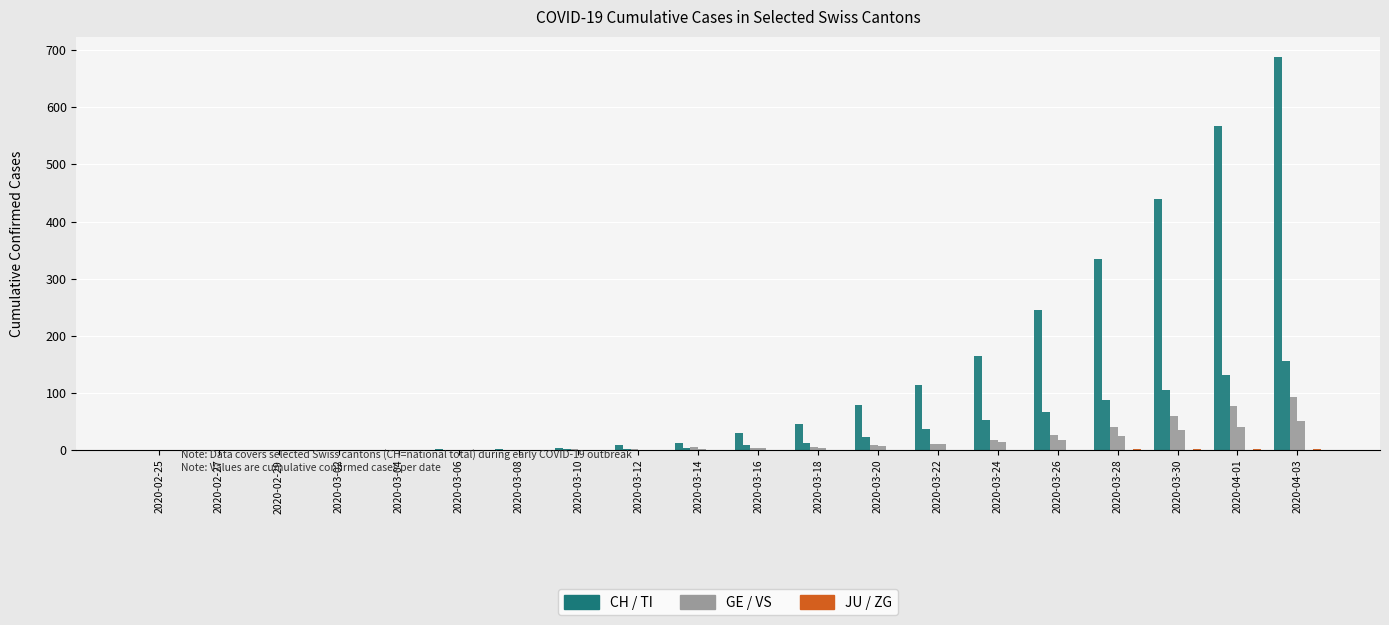

Count the number of categories in the chart.

20